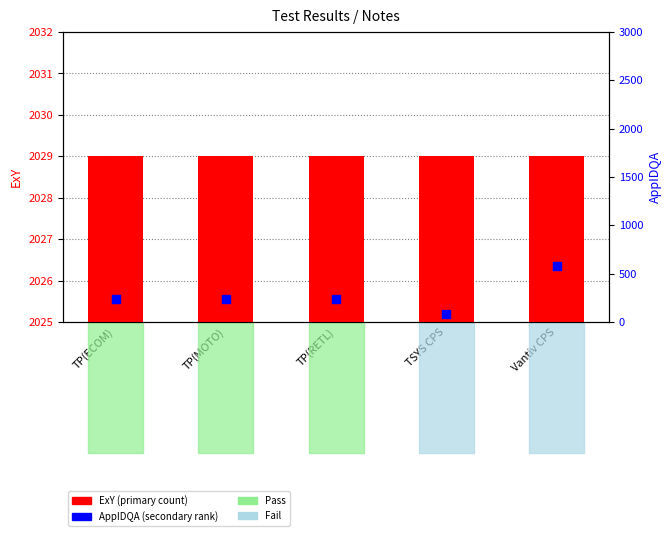

What are all the series names shown in the legend?

ExY (primary), AppIDQA (secondary)